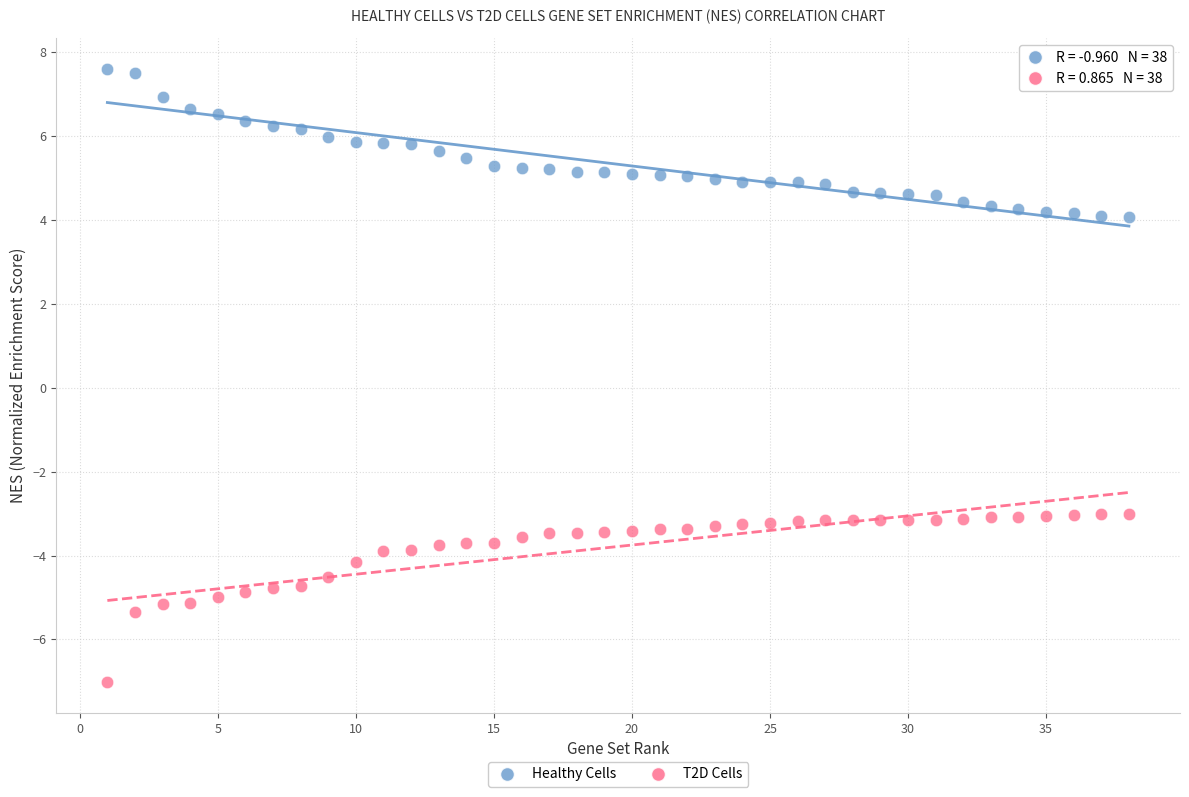

Across all data points, what is the range of X values (max minus min)?

37.0